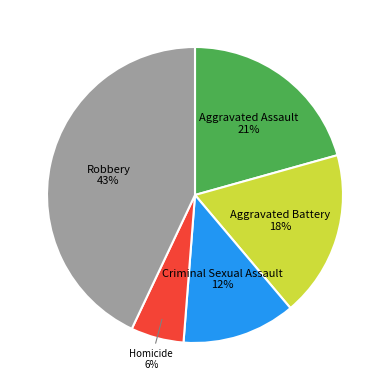

To the nearest percent, what portion does Aggravated Battery represent?

18%